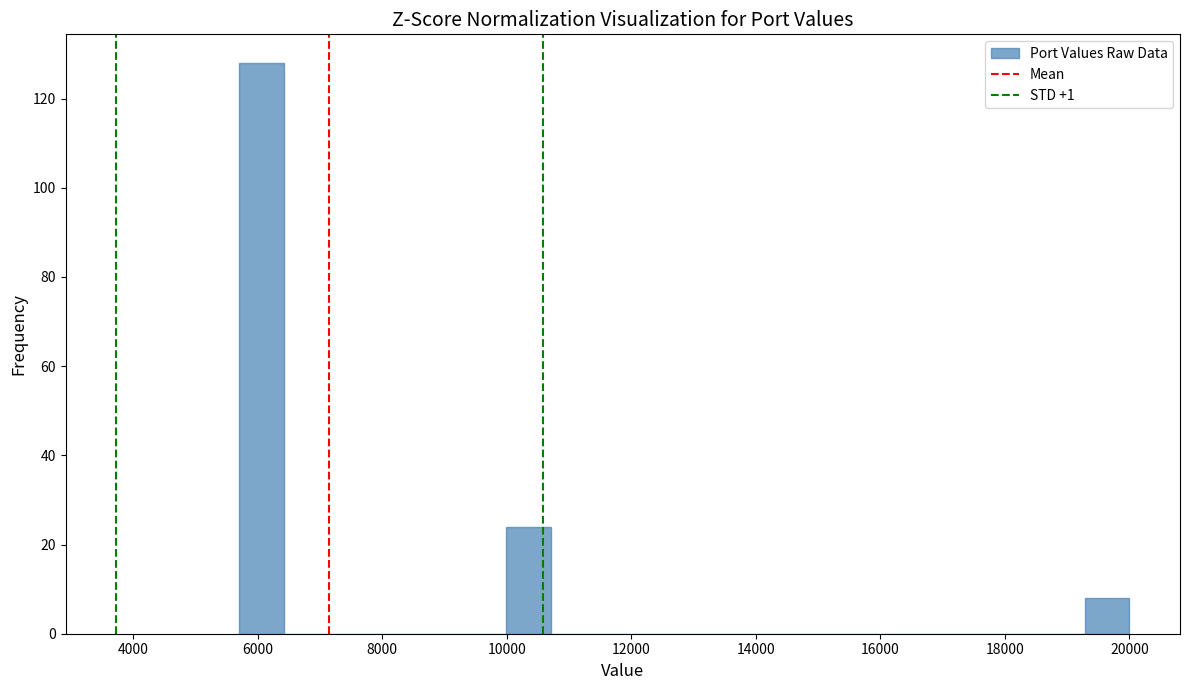

Read against the x-axis, roughly where is the centre of the tallest bar?

6000